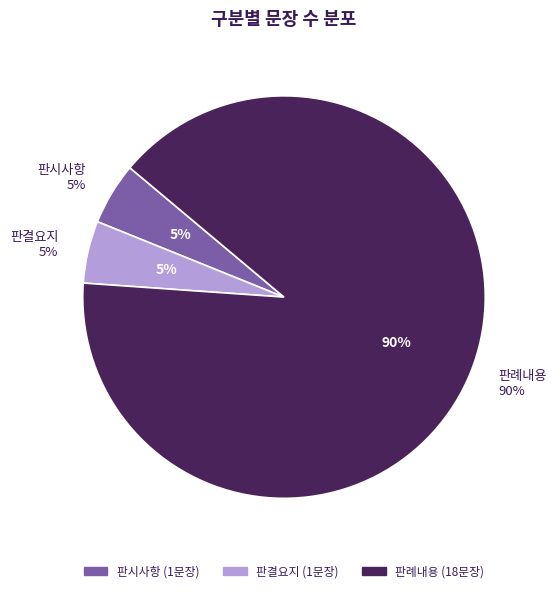

What percentage is the 판례내용 slice, to the nearest percent?

90%